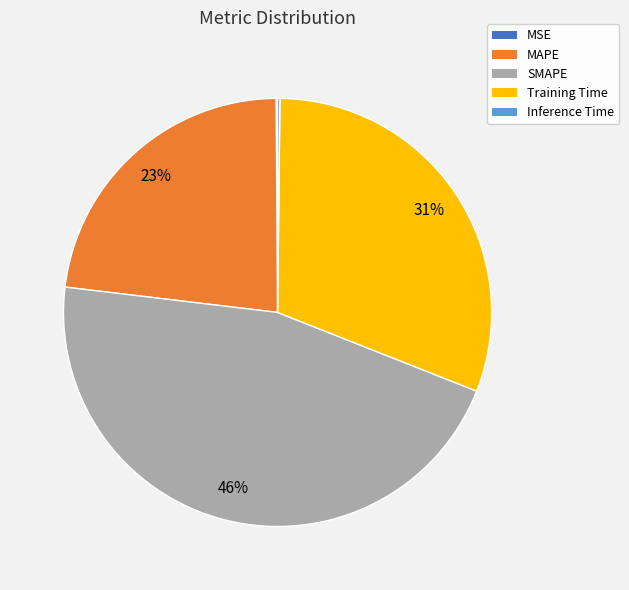

Is Training Time the majority of the pie?

No